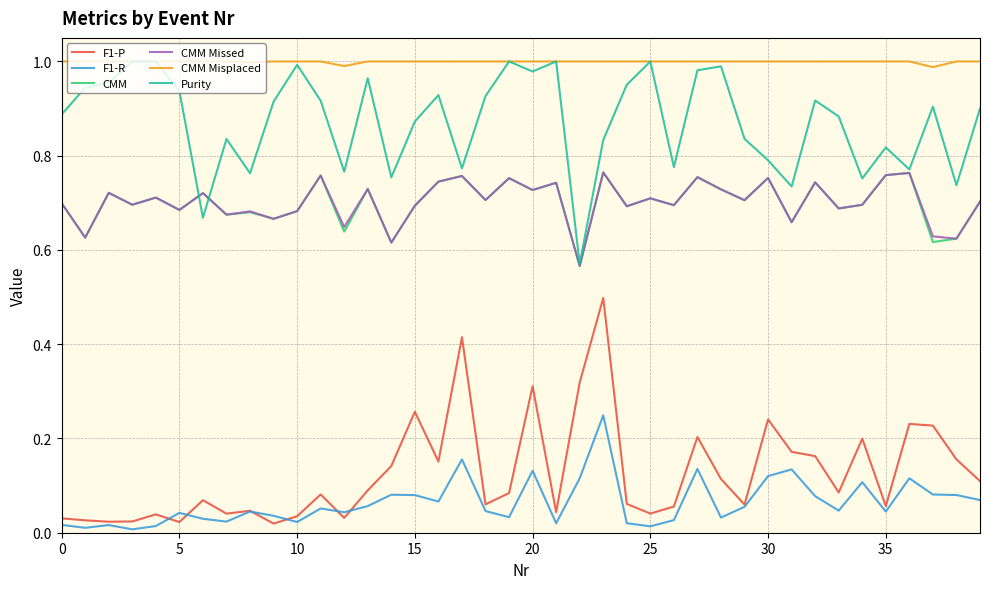

True or false: F1-R and CMM Misplaced intersect in this chart.

False